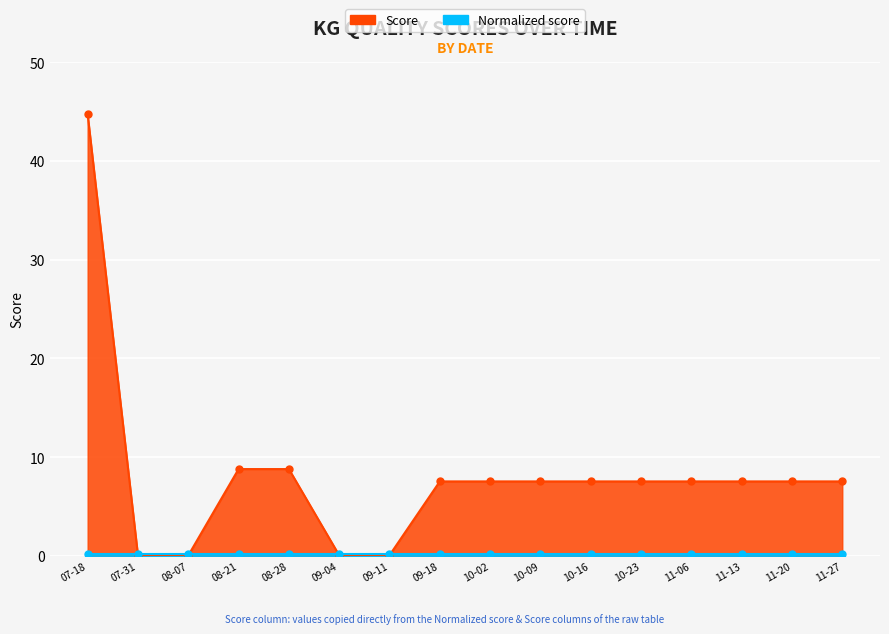

The chart shows a value of 3.3 at 09-18. True or false?

False